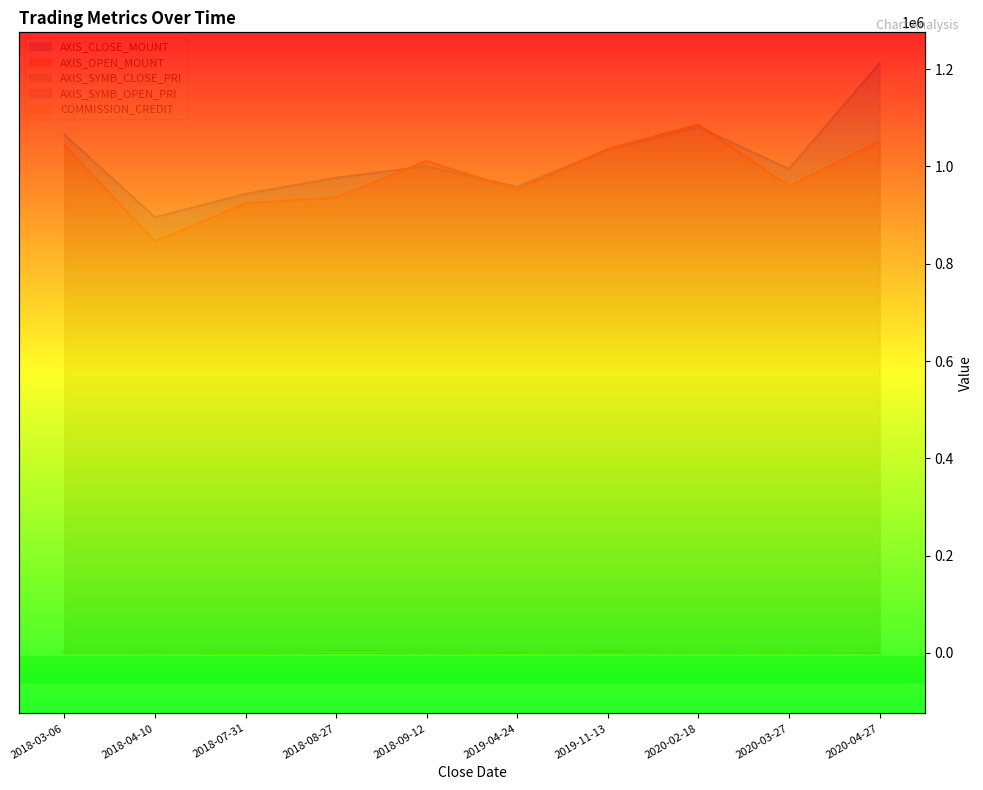

Reading right to left, list all the values displayed in this chart.

AXIS_CLOSE_MOUNT: 2020-04-27=1212000	2020-03-27=994800	2020-02-18=1080800	2019-11-13=1034400	2019-04-24=958000	2018-09-12=1000500	2018-08-27=976500	2018-07-31=943500	2018-04-10=895500	2018-03-06=1065600
AXIS_OPEN_MOUNT: 2020-04-27=1052000	2020-03-27=958800	2020-02-18=1086000	2019-11-13=1035600	2019-04-24=952000	2018-09-12=1011000	2018-08-27=936000	2018-07-31=924000	2018-04-10=846000	2018-03-06=1044000
AXIS_SYMB_CLOSE_PRI: 2020-04-27=1515	2020-03-27=1658	2020-02-18=2702	2019-11-13=2586	2019-04-24=2395	2018-09-12=3335	2018-08-27=3255	2018-07-31=3145	2018-04-10=2985	2018-03-06=2664
AXIS_SYMB_OPEN_PRI: 2020-04-27=1315	2020-03-27=1598	2020-02-18=2715	2019-11-13=2589	2019-04-24=2380	2018-09-12=3370	2018-08-27=3120	2018-07-31=3080	2018-04-10=2820	2018-03-06=2610
COMMISSION_CREDIT: 2020-04-27=3567	2020-03-27=623	2020-02-18=2589	2019-11-13=829	2019-04-24=3199	2018-09-12=2448	2018-08-27=1736	2018-07-31=3091	2018-04-10=2162	2018-03-06=2559